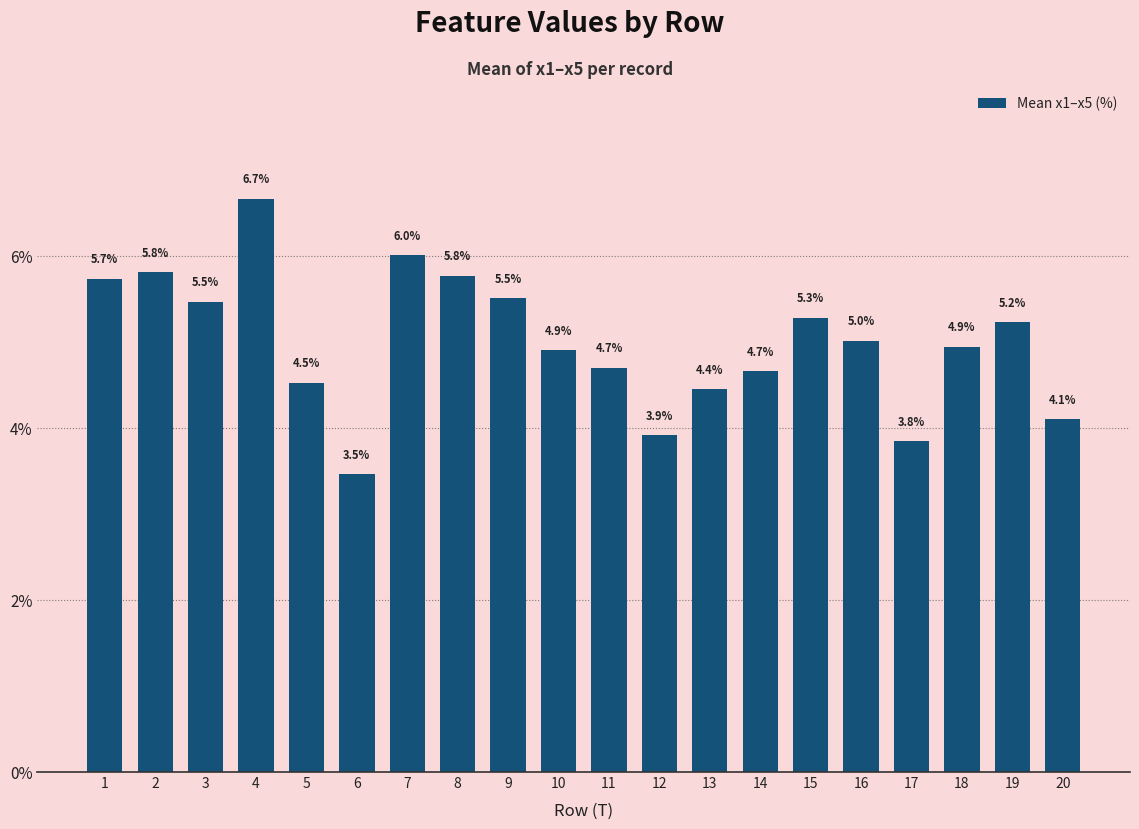

Which label corresponds to the smallest value in the chart?

6